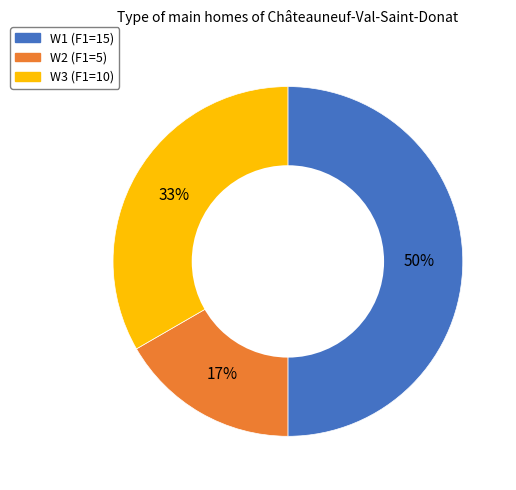

To the nearest percent, what is the combined percentage of W3 and W1?

83%